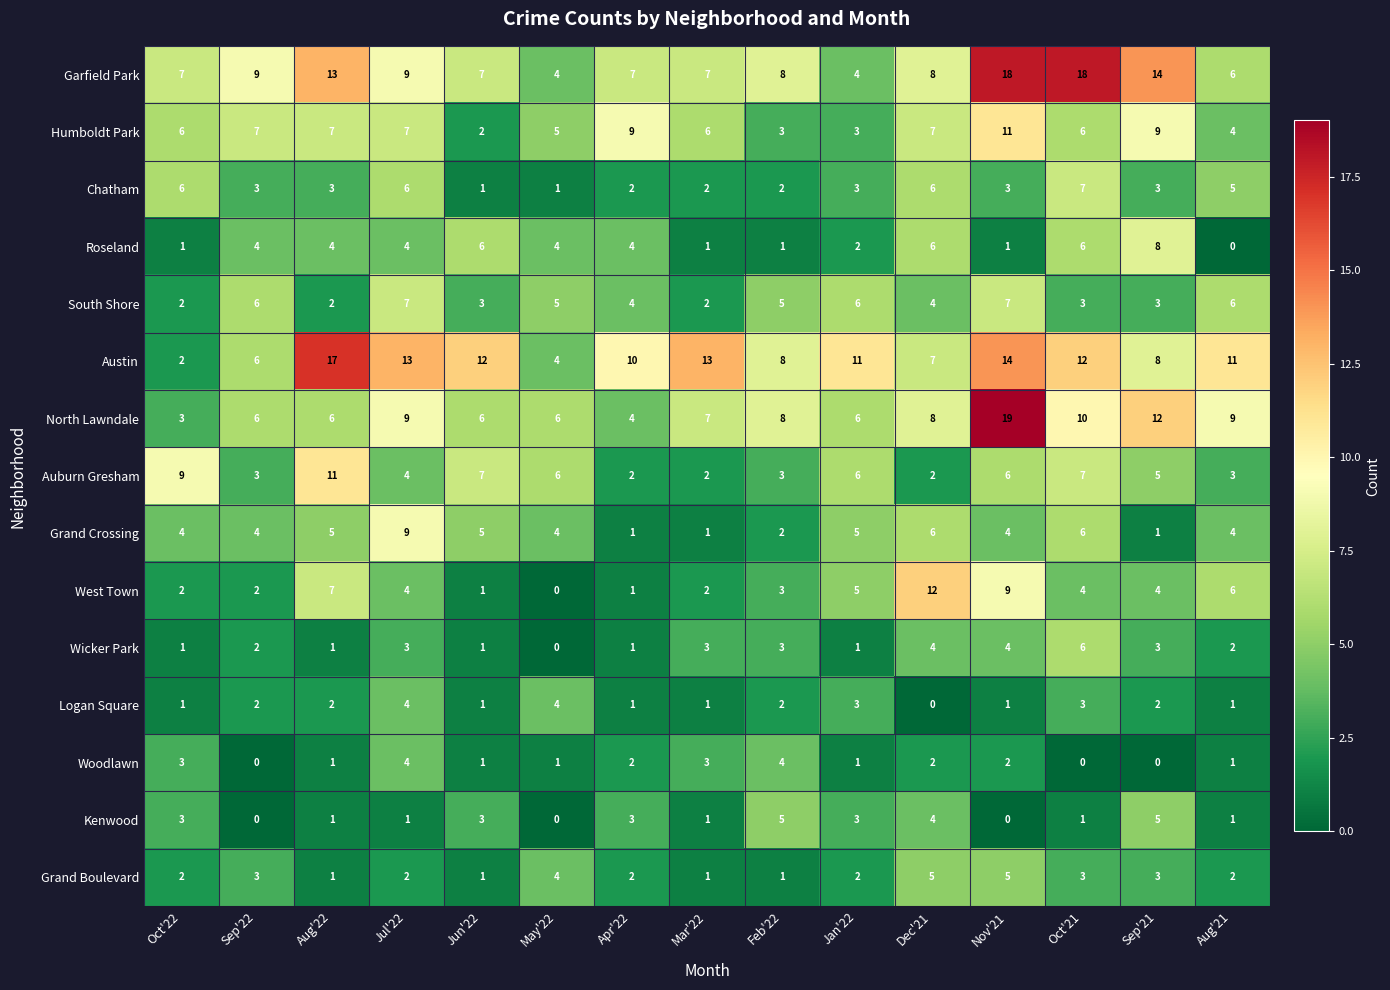

How many categories are shown in the chart?

15